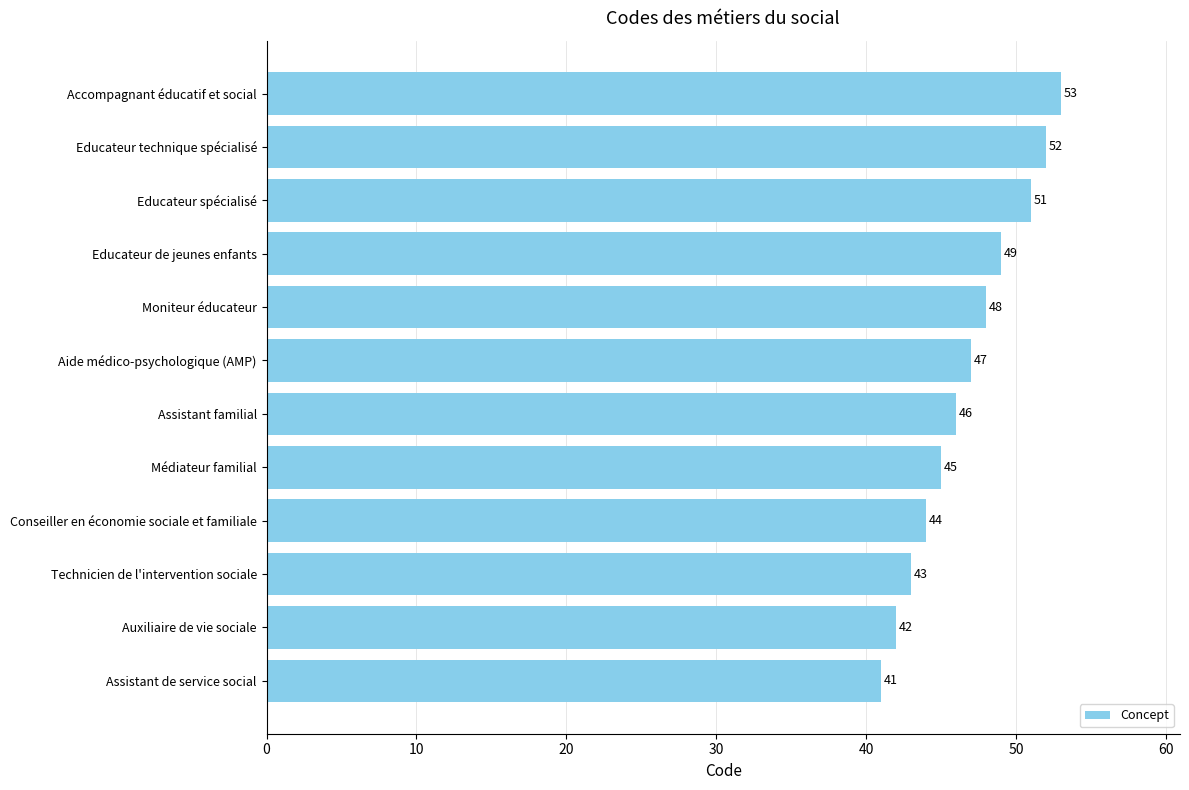

Which has a higher value, Educateur de jeunes enfants or Educateur spécialisé?

Educateur spécialisé